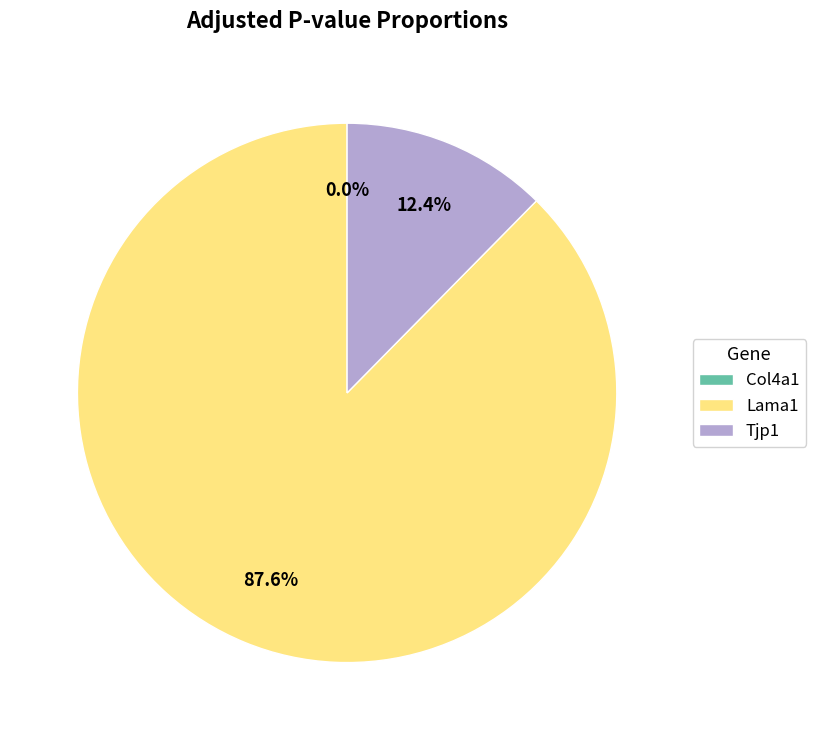

Do Lama1 and Tjp1 together represent more than half of the pie?

Yes